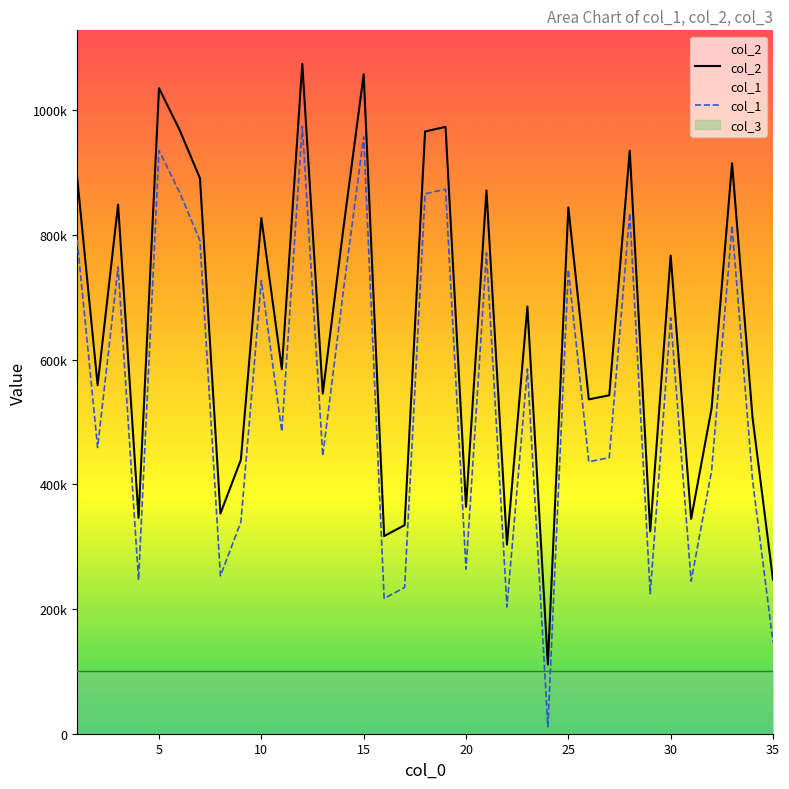

Count the number of categories in the chart.

35